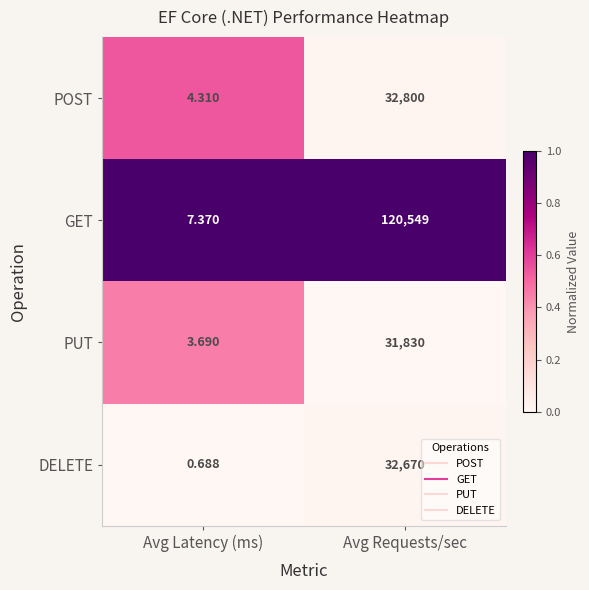

Count the number of data series in this chart.

4